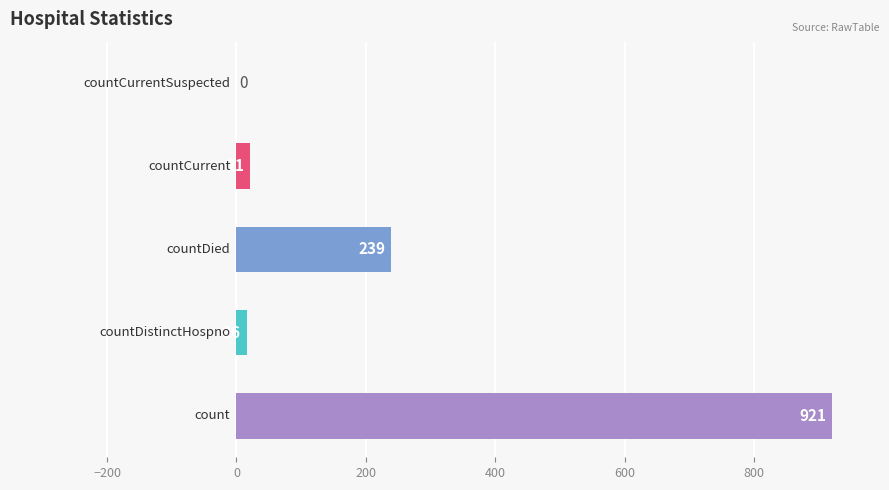

What is the greatest value displayed?

921